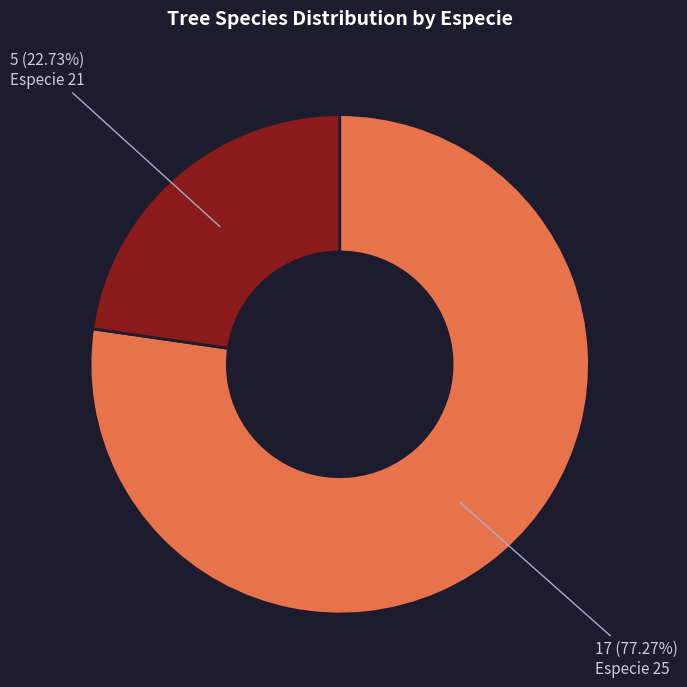

Between Especie 25 and Especie 21, which is larger?

Especie 25